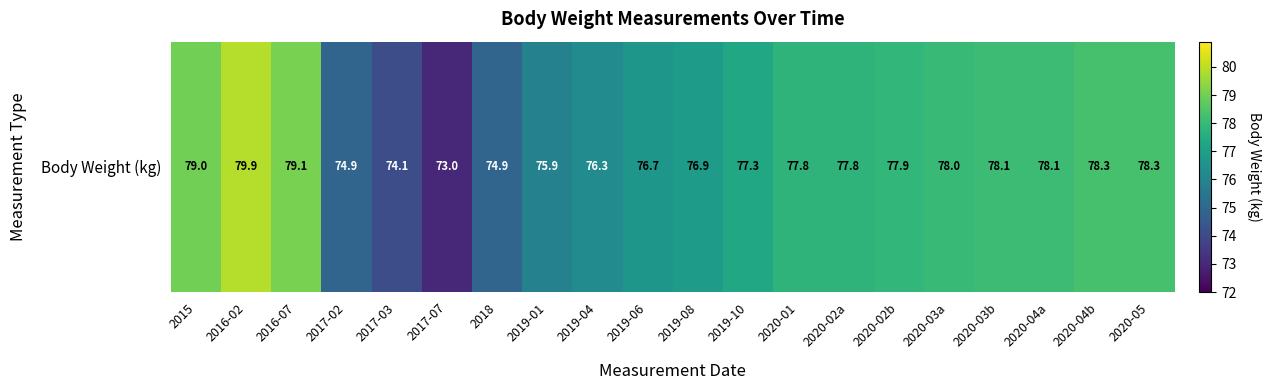

At which label does the data first exceed 77?

2015